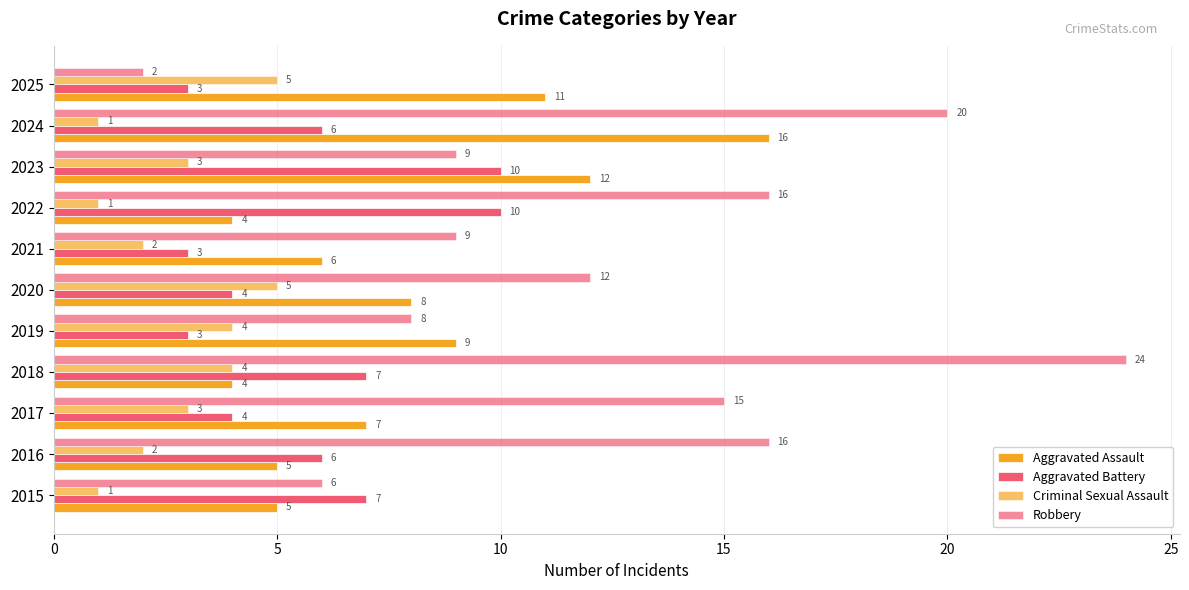

What is the difference between the second highest and minimum values in the Aggravated Battery series?

7